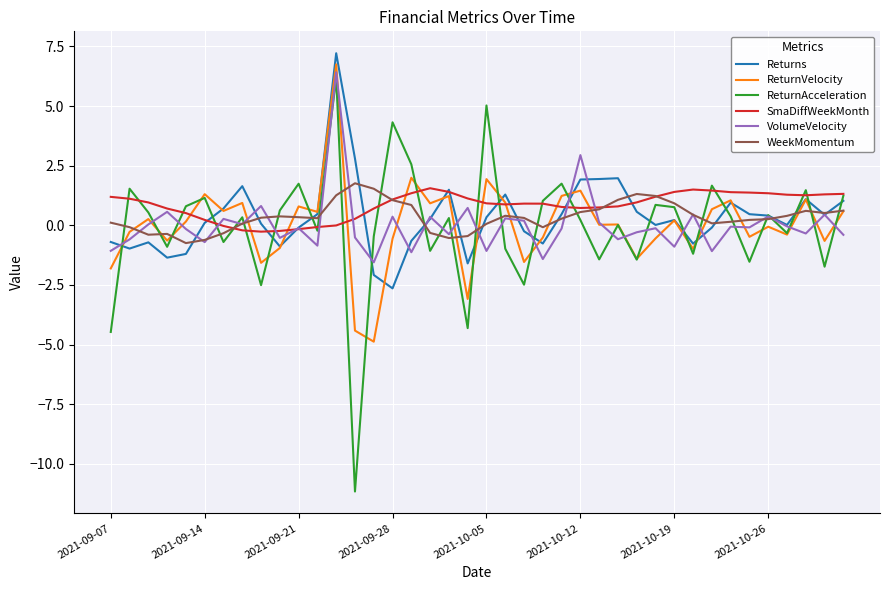

What is the difference between the maximum and second lowest values in the WeekMomentum series?

2.4